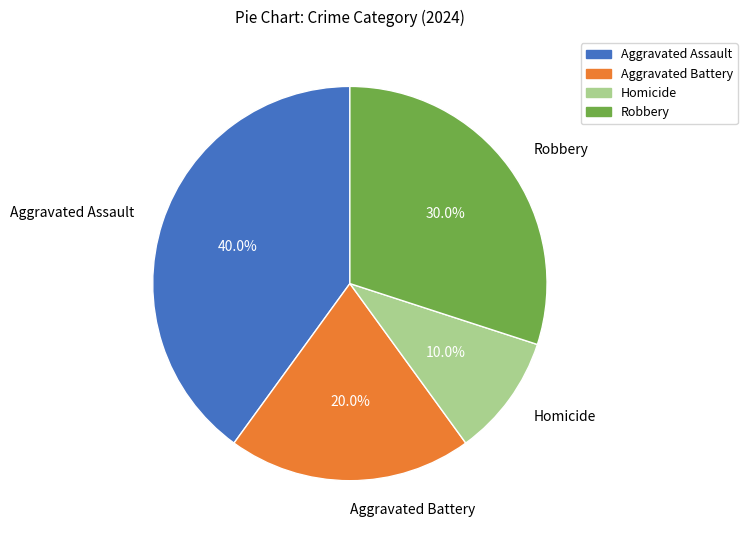

What is the smallest slice in the pie chart?

Homicide